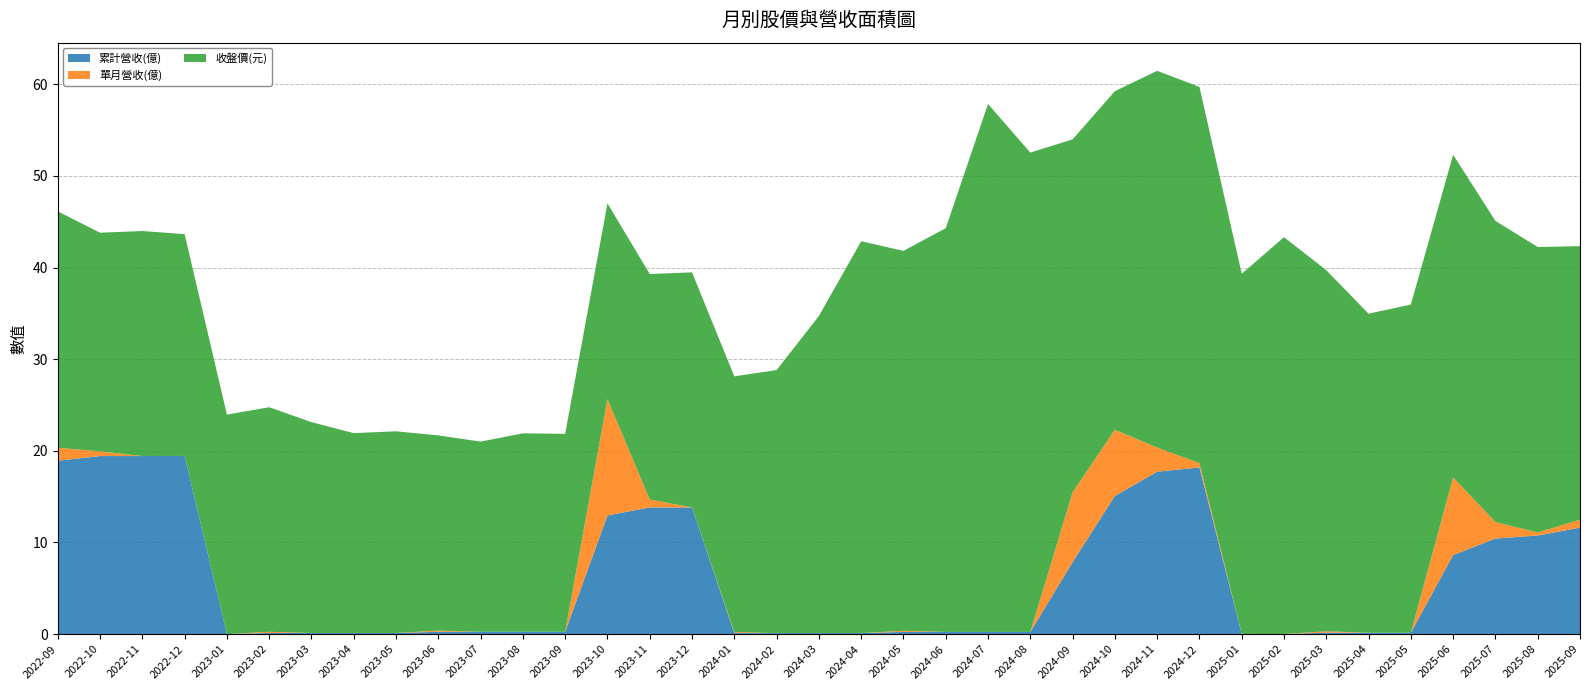

Reading left to right, transcribe all the data shown in this chart.

累計營收(億): 2022-09=18.9	2022-10=19.4	2022-11=19.4	2022-12=19.4	2023-01=0.0	2023-02=0.1	2023-03=0.1	2023-04=0.1	2023-05=0.1	2023-06=0.3	2023-07=0.3	2023-08=0.3	2023-09=0.3	2023-10=12.9	2023-11=13.8	2023-12=13.8	2024-01=0.1	2024-02=0.1	2024-03=0.1	2024-04=0.1	2024-05=0.2	2024-06=0.2	2024-07=0.2	2024-08=0.2	2024-09=7.9	2024-10=15.1	2024-11=17.7	2024-12=18.2	2025-01=0.0	2025-02=0.0	2025-03=0.2	2025-04=0.2	2025-05=0.2	2025-06=8.6	2025-07=10.4	2025-08=10.8	2025-09=11.6
單月營收(億): 2022-09=1.4	2022-10=0.5	2022-11=0.0	2022-12=0.0	2023-01=0.0	2023-02=0.1	2023-03=0.0	2023-04=0.0	2023-05=0.0	2023-06=0.1	2023-07=0.0	2023-08=0.0	2023-09=0.0	2023-10=12.7	2023-11=0.9	2023-12=0.0	2024-01=0.1	2024-02=0.0	2024-03=0.0	2024-04=0.0	2024-05=0.1	2024-06=0.0	2024-07=0.0	2024-08=0.0	2024-09=7.6	2024-10=7.2	2024-11=2.6	2024-12=0.5	2025-01=0.0	2025-02=0.0	2025-03=0.1	2025-04=0.0	2025-05=0.0	2025-06=8.5	2025-07=1.8	2025-08=0.3	2025-09=0.9
收盤價(元): 2022-09=25.8	2022-10=23.9	2022-11=24.6	2022-12=24.2	2023-01=23.9	2023-02=24.5	2023-03=23.0	2023-04=21.8	2023-05=22.0	2023-06=21.3	2023-07=20.8	2023-08=21.6	2023-09=21.6	2023-10=21.4	2023-11=24.6	2023-12=25.6	2024-01=27.9	2024-02=28.7	2024-03=34.6	2024-04=42.8	2024-05=41.5	2024-06=44.0	2024-07=57.6	2024-08=52.3	2024-09=38.5	2024-10=37.0	2024-11=41.1	2024-12=41.0	2025-01=39.3	2025-02=43.3	2025-03=39.4	2025-04=34.8	2025-05=35.8	2025-06=35.2	2025-07=32.9	2025-08=31.1	2025-09=29.9